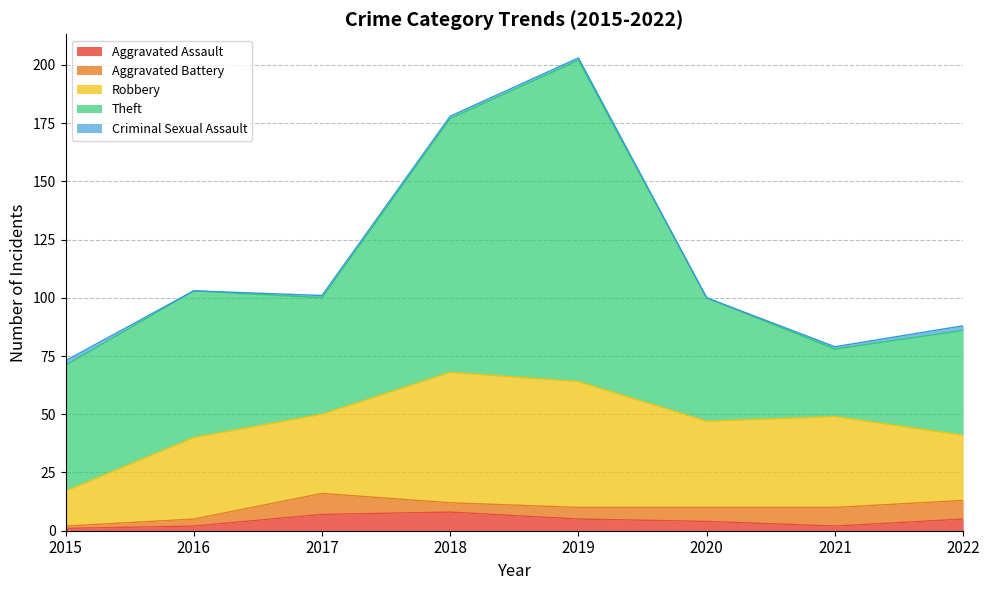

Reading left to right, transcribe all the data shown in this chart.

Aggravated Assault: 1	2	7	8	5	4	2	5
Aggravated Battery: 1	3	9	4	5	6	8	8
Robbery: 15	35	34	56	54	37	39	28
Theft: 54	63	50	109	138	53	29	45
Criminal Sexual Assault: 2	0	1	1	1	0	1	2